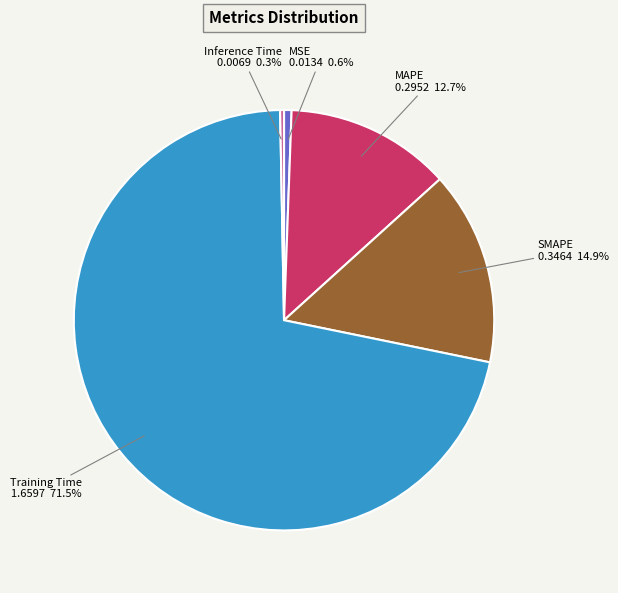

Which category has the biggest portion of the pie?

Training Time